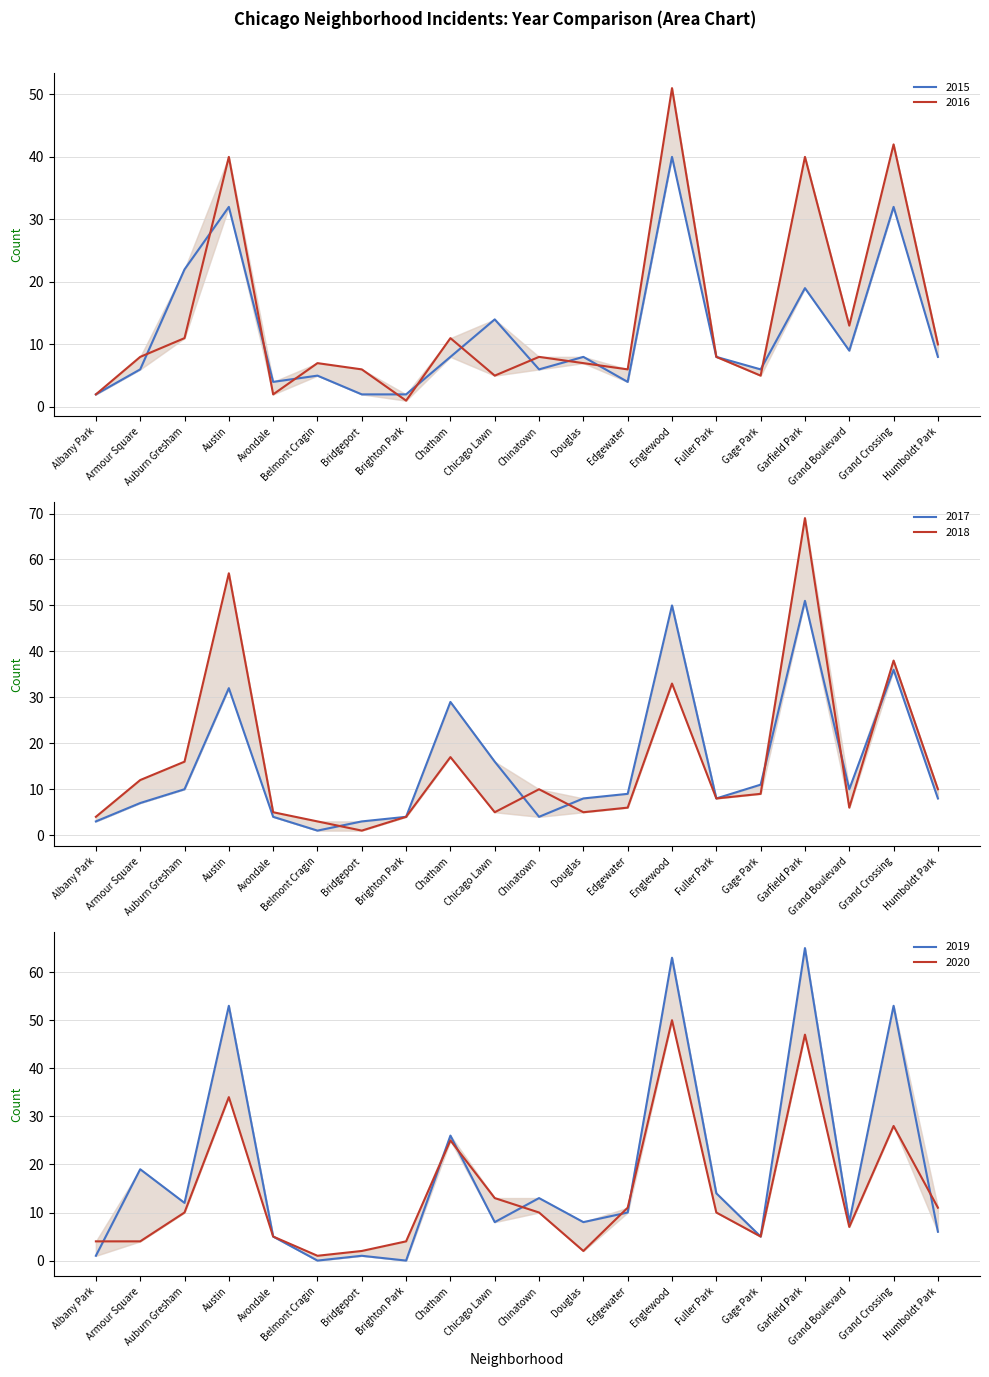

True or false: 2019 has more than 2 interior local peaks.

True